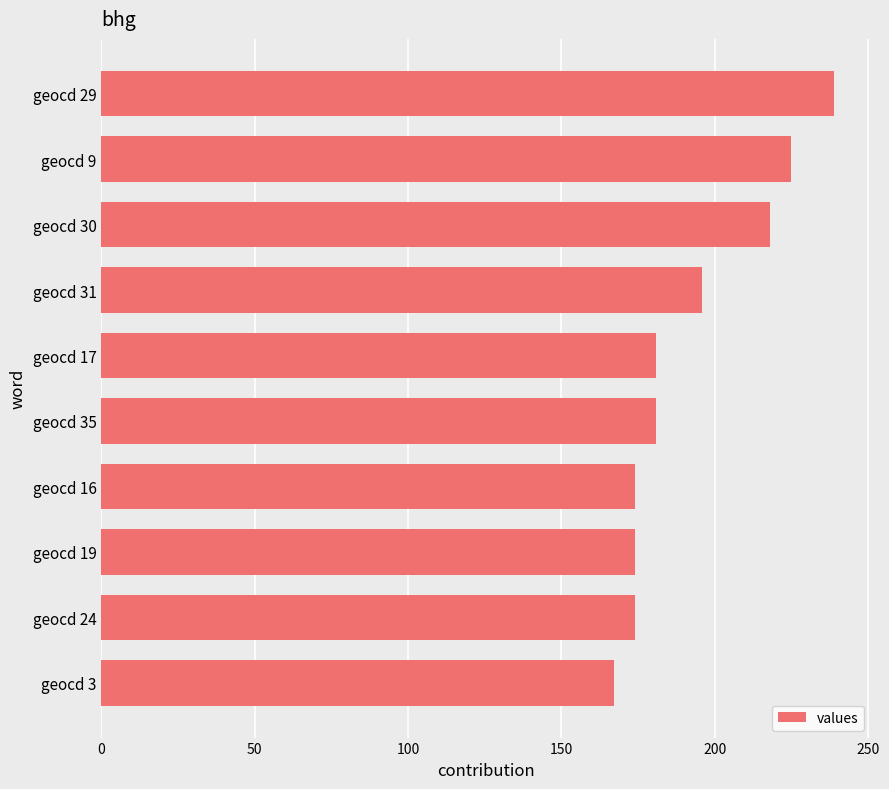

True or false: the data shows 111 at geocd 24.

False